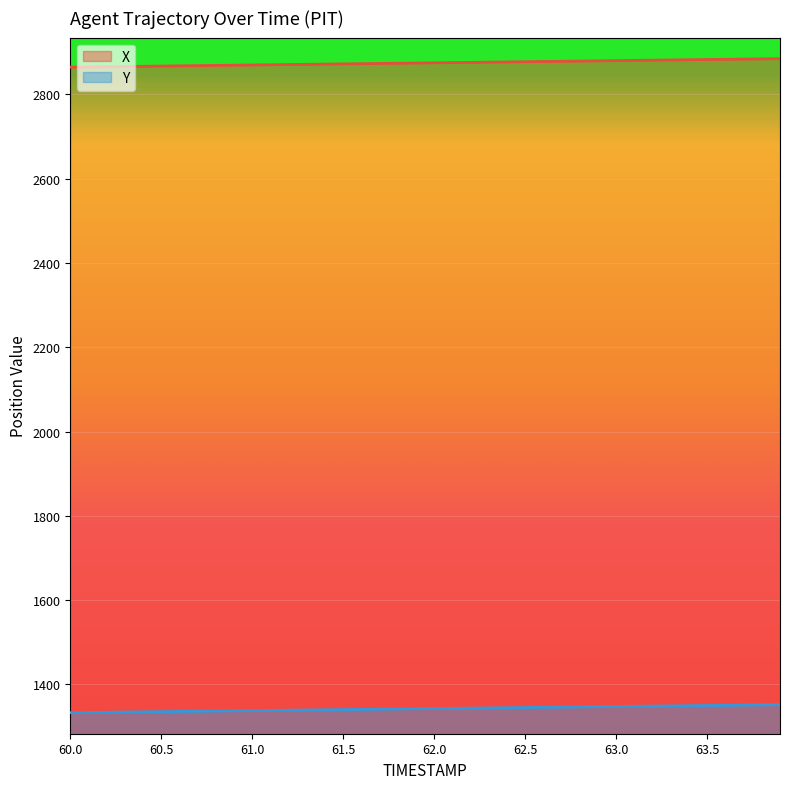

Rank the series by their average value, from lowest to highest.

Y, X